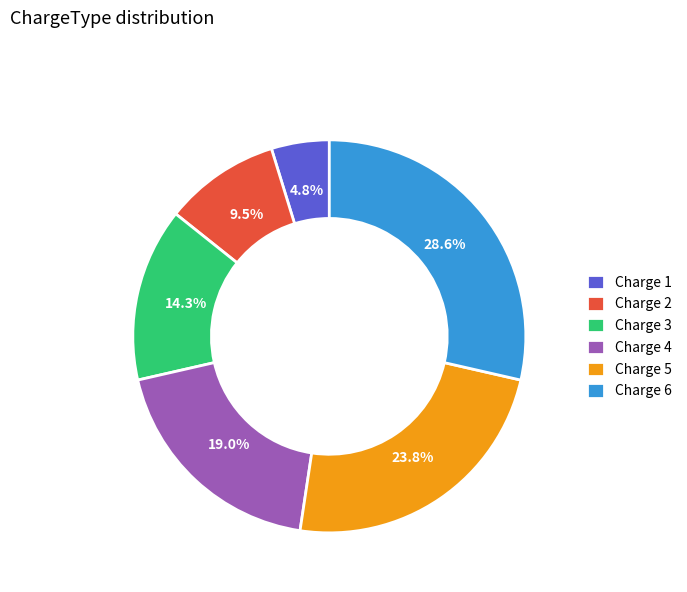

How many segments does this pie chart have?

6